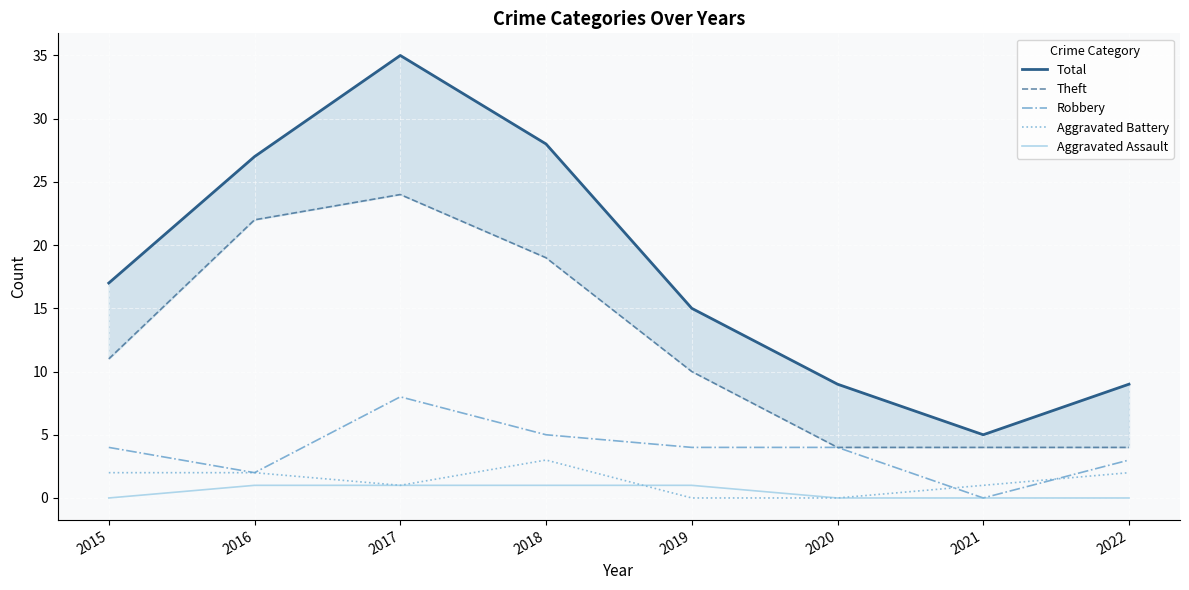

Reading left to right, transcribe all the data shown in this chart.

Total: 17	27	35	28	15	9	5	9
Theft: 11	22	24	19	10	4	4	4
Robbery: 4	2	8	5	4	4	0	3
Aggravated Battery: 2	2	1	3	0	0	1	2
Aggravated Assault: 0	1	1	1	1	0	0	0